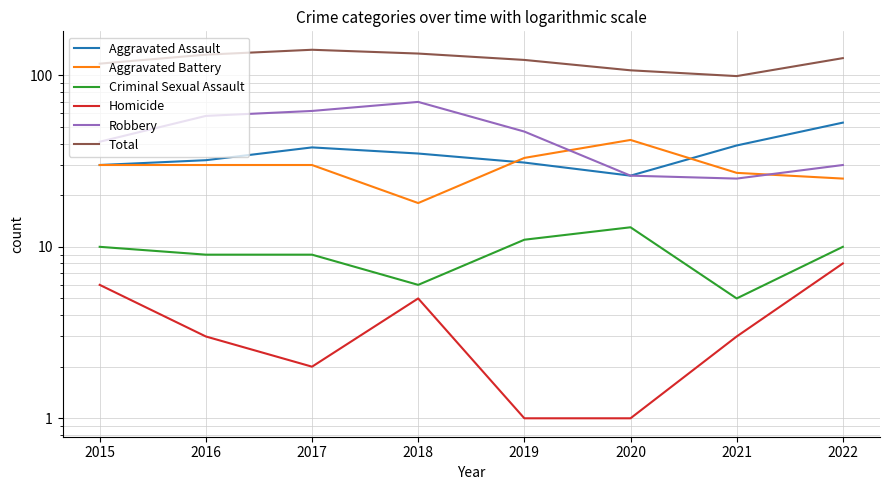

What is the sum of all Total values?

979